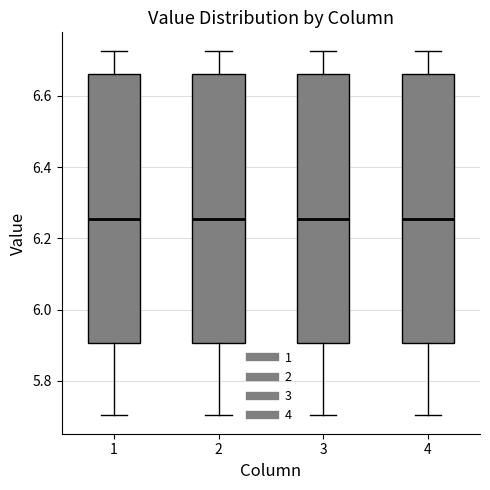

Reading left to right, read every box against the y-axis: the position of its median line, the range the box covers, and the ends of its whiskers. The values are not printed on the chart, so give them approximately, as read against the axis.

1: median 6.26, box 5.90 to 6.66, whiskers 5.70 to 6.72
2: median 6.26, box 5.90 to 6.66, whiskers 5.70 to 6.72
3: median 6.26, box 5.90 to 6.66, whiskers 5.70 to 6.72
4: median 6.26, box 5.90 to 6.66, whiskers 5.70 to 6.72